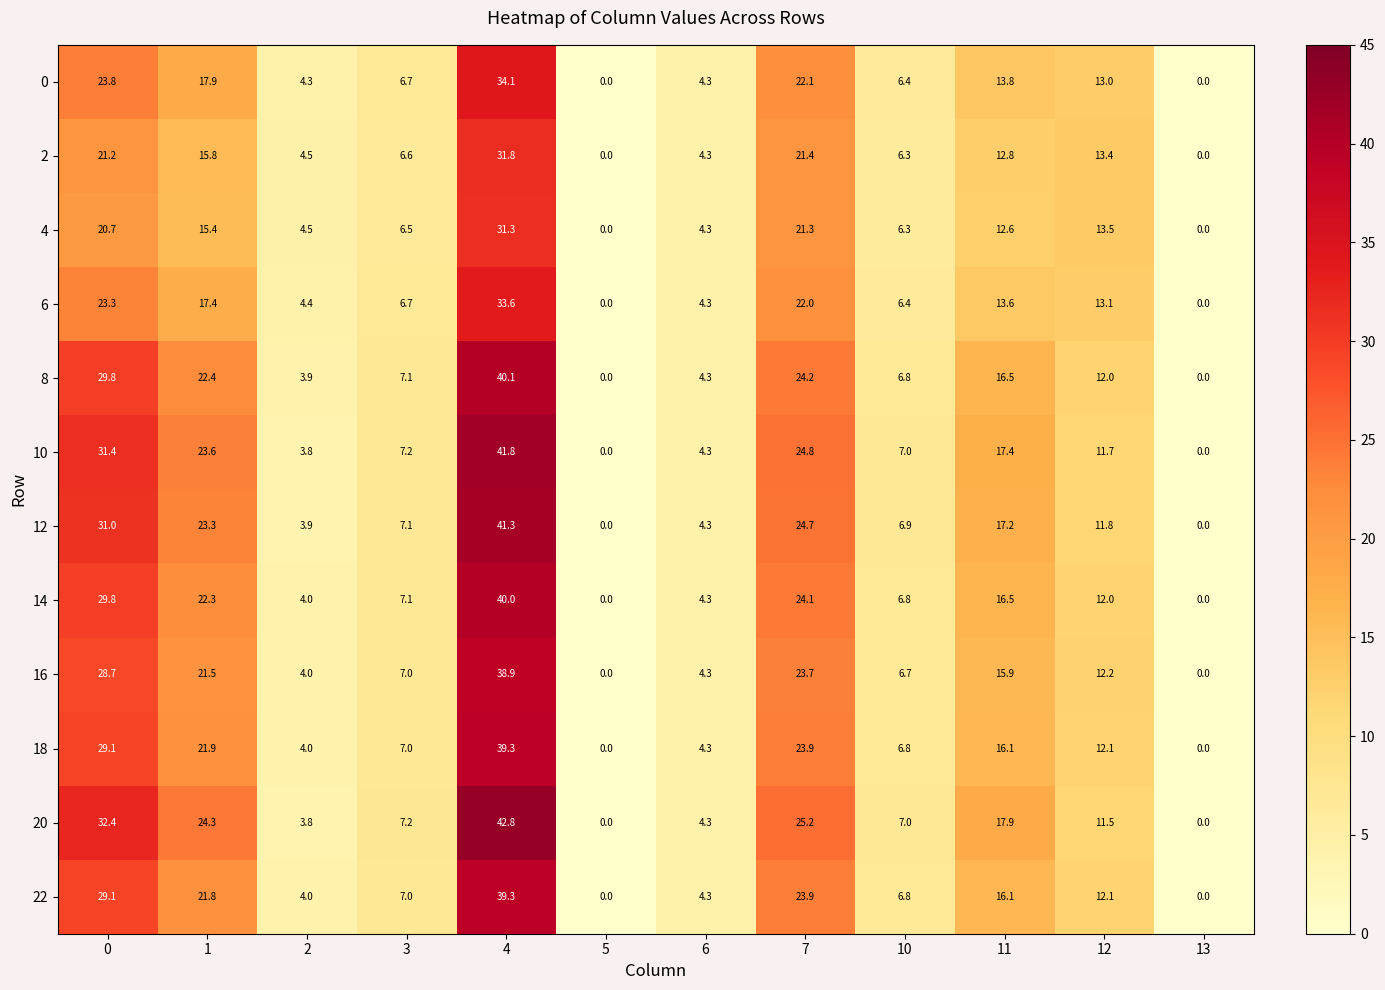

The value of 12 at 0 is 41.8. True or false?

False